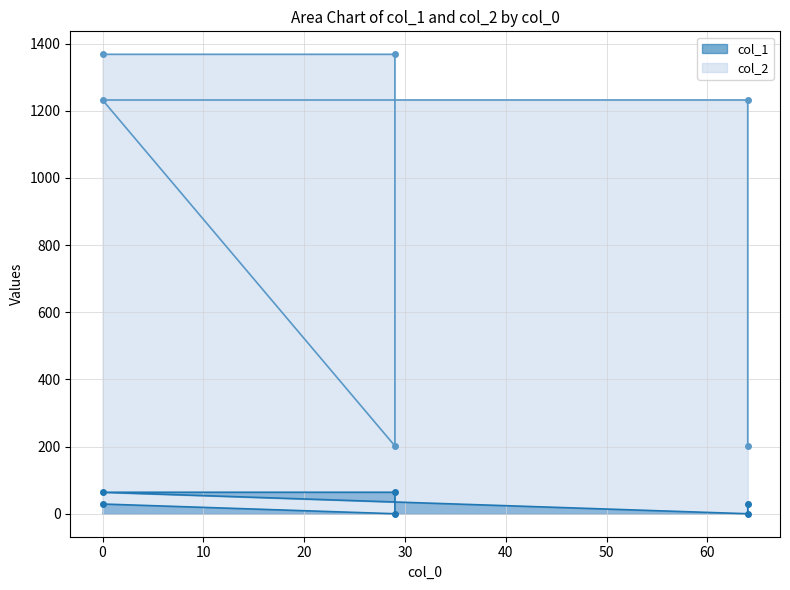

True or false: col_1 and col_2 intersect in this chart.

False